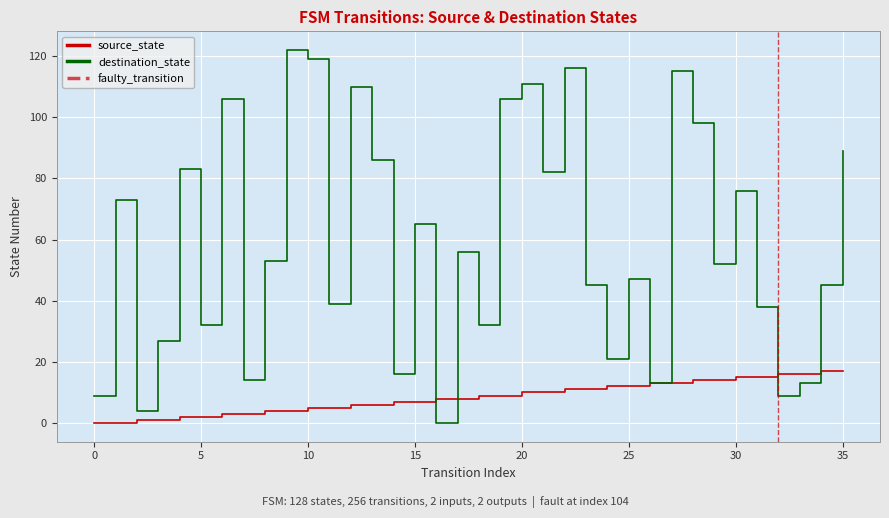

What is the greatest value displayed?

122